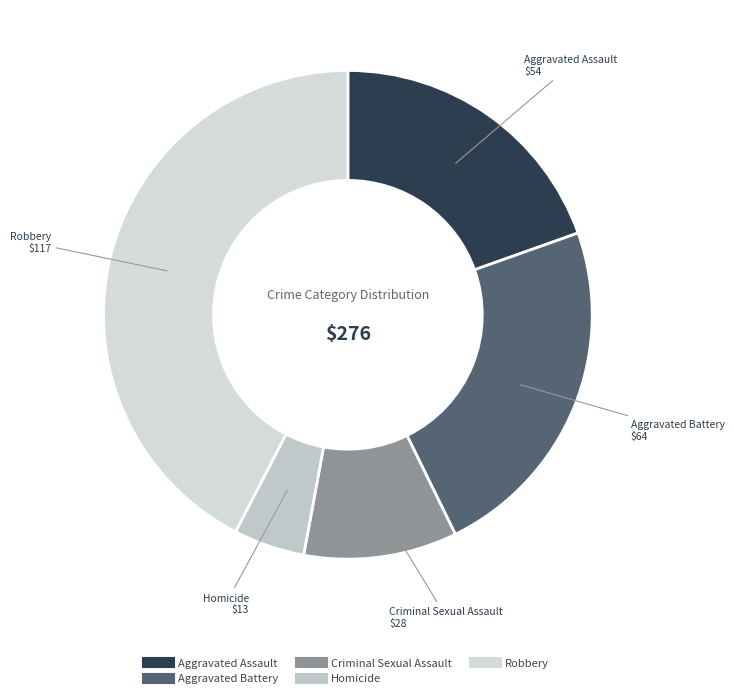

Combined, do Homicide and Criminal Sexual Assault account for over 50%?

No